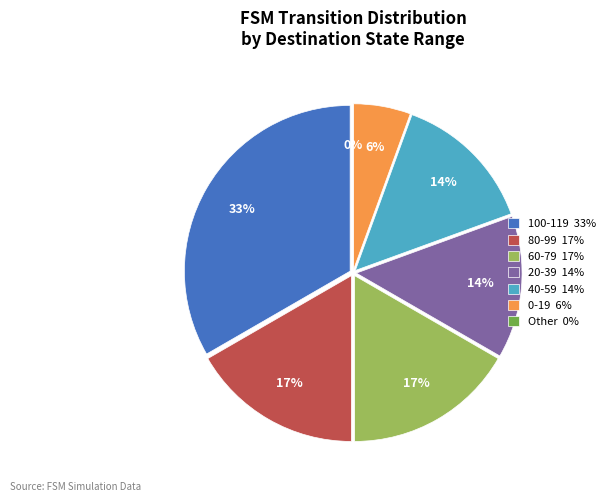

Is there any slice that represents more than half of the pie?

No